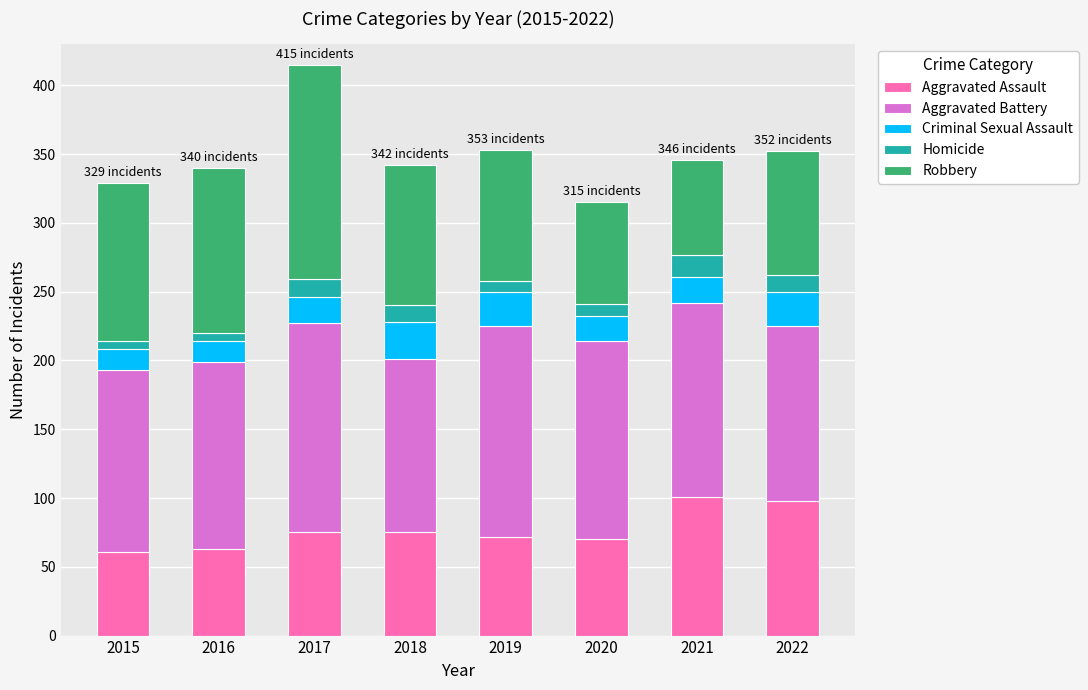

What is the total value across all series at 2021?

346